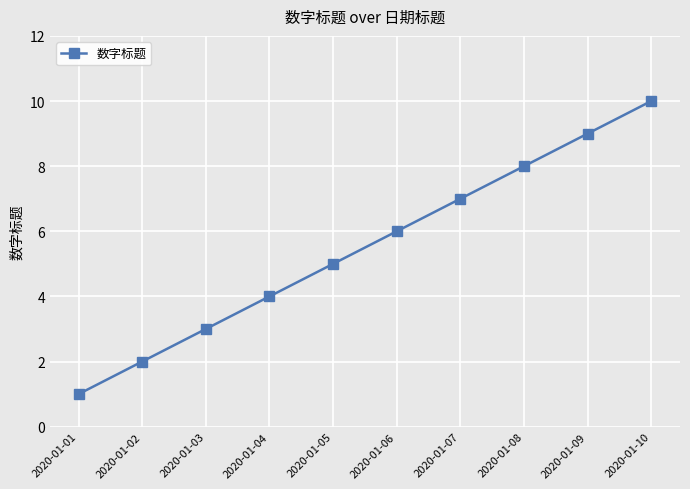

What is the difference between the maximum and minimum values?

9